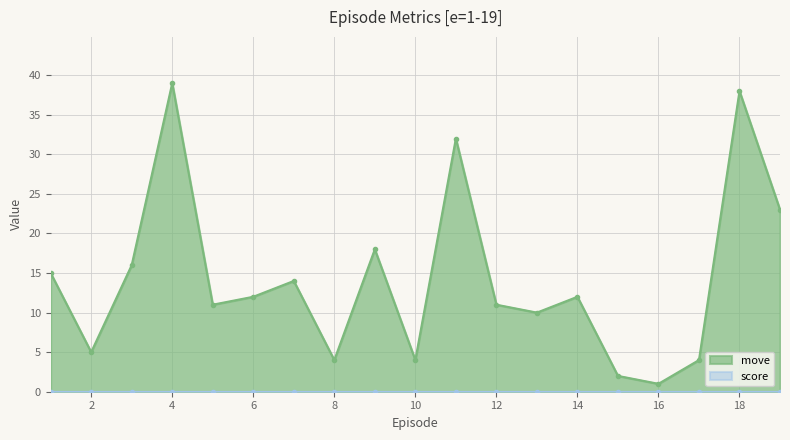

What position from the right is 13.0?

7